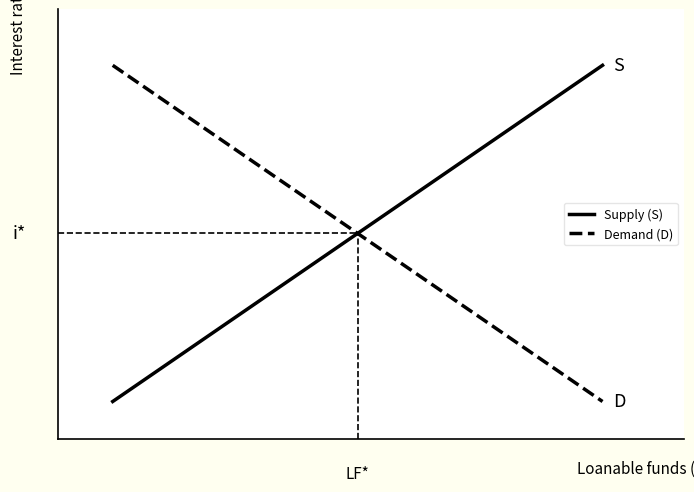

Reading left to right, transcribe all the data shown in this chart.

Supply (S): 1	2	3	4	5	6	7	8	9	10
Demand (D): 10	9	8	7	6	5	4	3	2	1